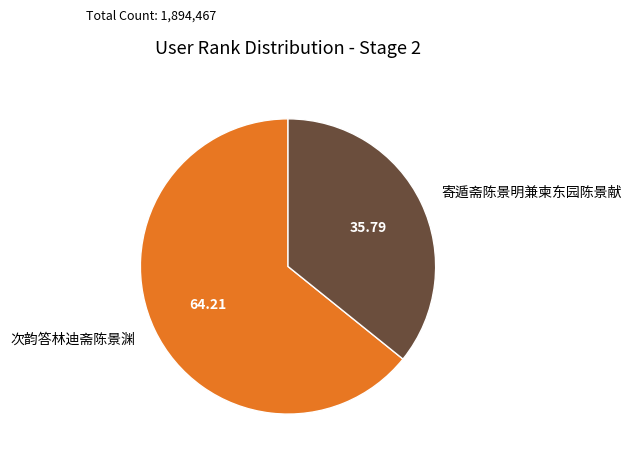

How many segments does this pie chart have?

2